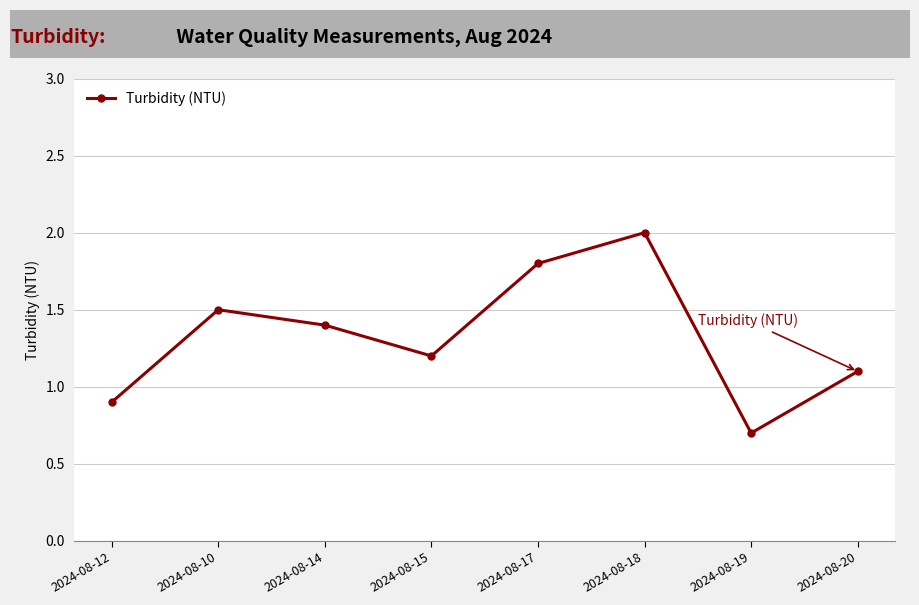

Rank the categories by value from highest to lowest.

2024-08-18, 2024-08-17, 2024-08-10, 2024-08-14, 2024-08-15, 2024-08-20, 2024-08-12, 2024-08-19